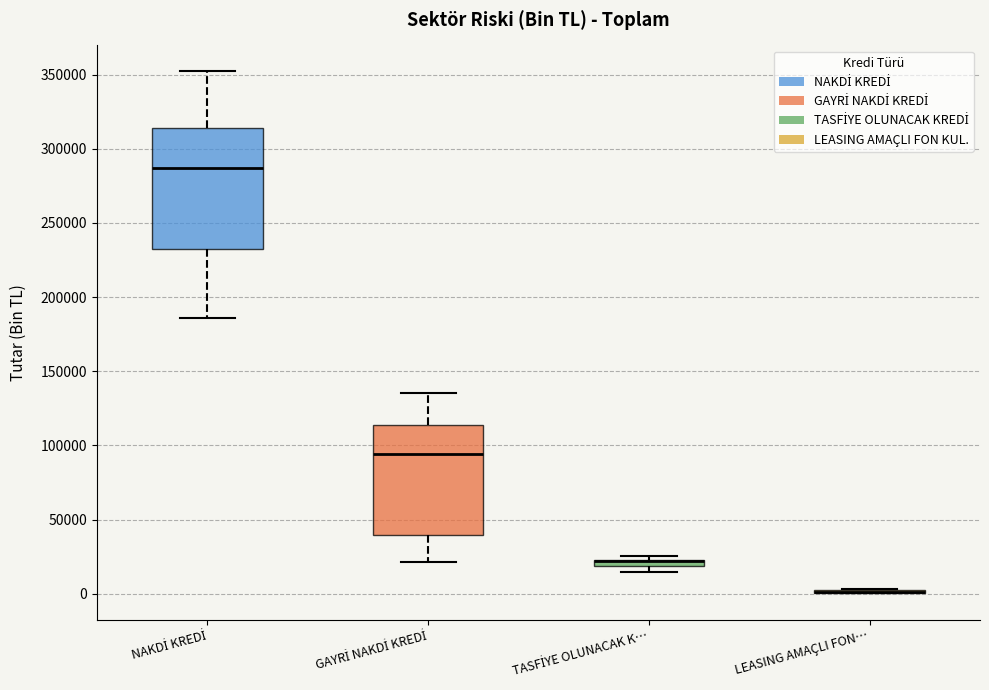

Which box is the tallest, from its lower edge to its upper edge?

NAKDİ KREDİ